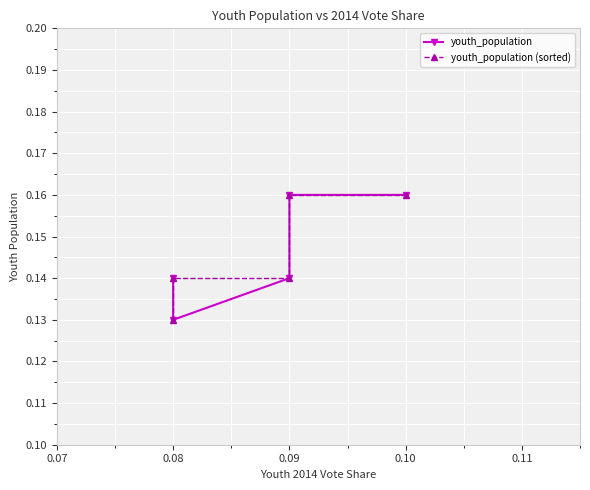

How many youth_population values are between 0 and 1?

5